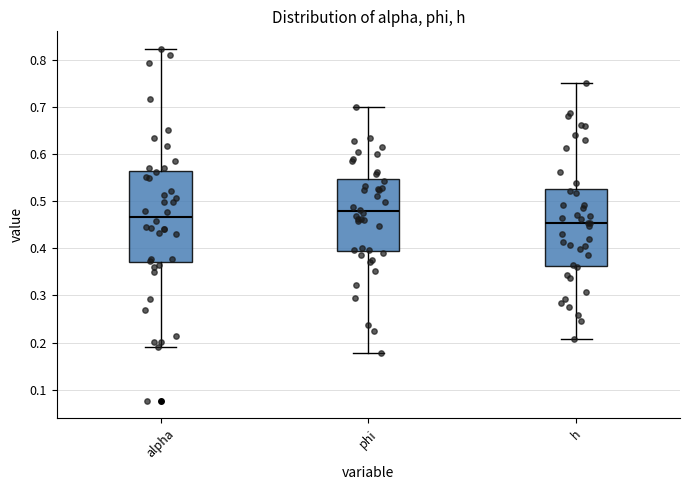

Comparing the boxes themselves (not the whiskers), which one is the tallest?

alpha